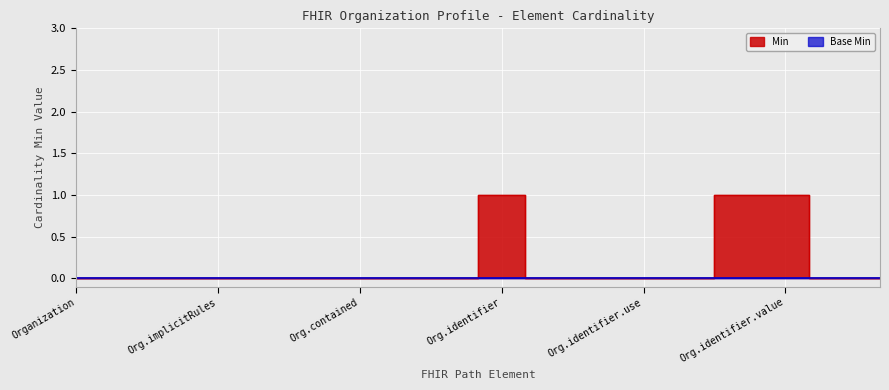

Reading right to left, list all the values displayed in this chart.

0	0	1	1	0	0	0	0	1	0	0	0	0	0	0	0	0	0